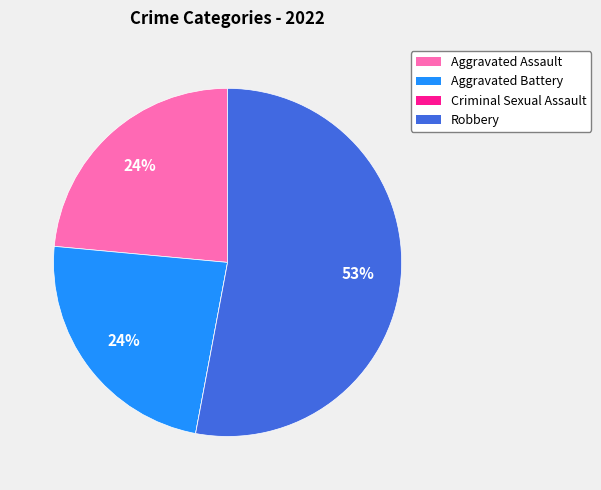

True or false: Aggravated Assault accounts for 17% of the total.

False